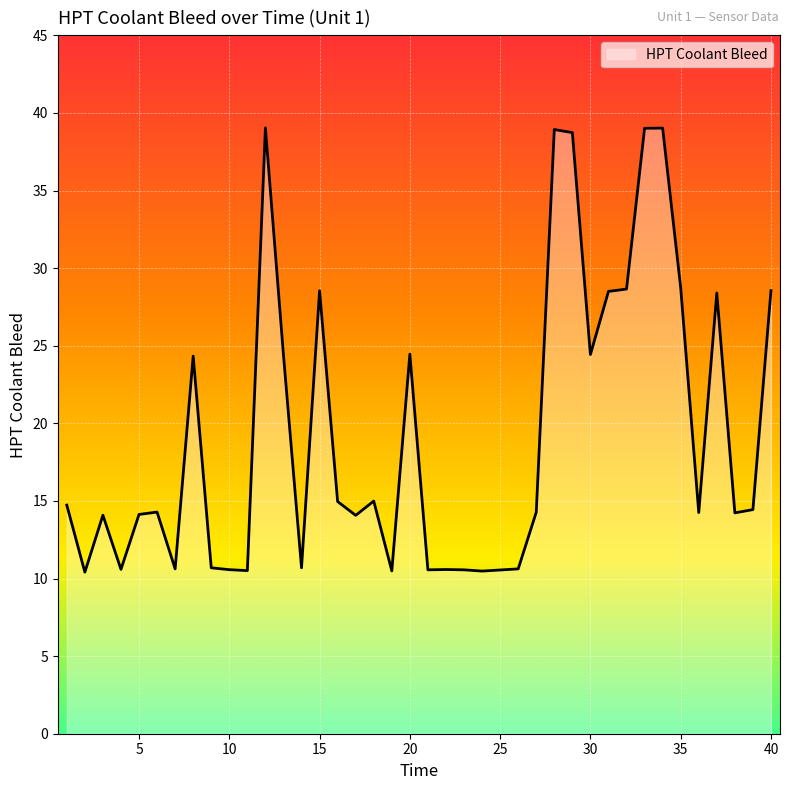

What is the minimum value shown in the chart?

10.4